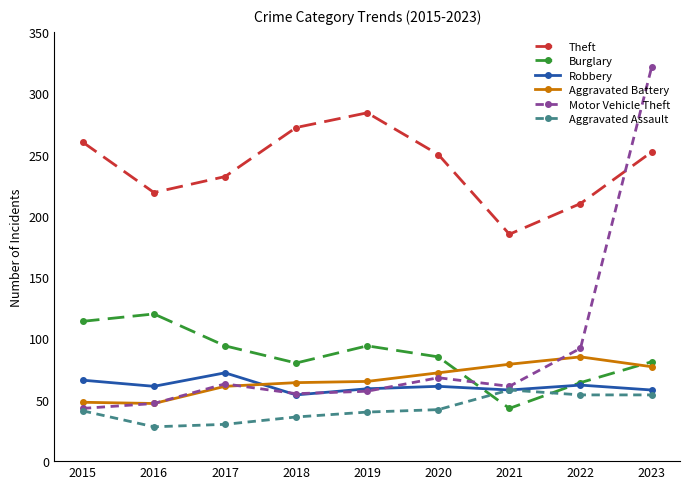

What is the approximate value of Burglary at 2023?

81